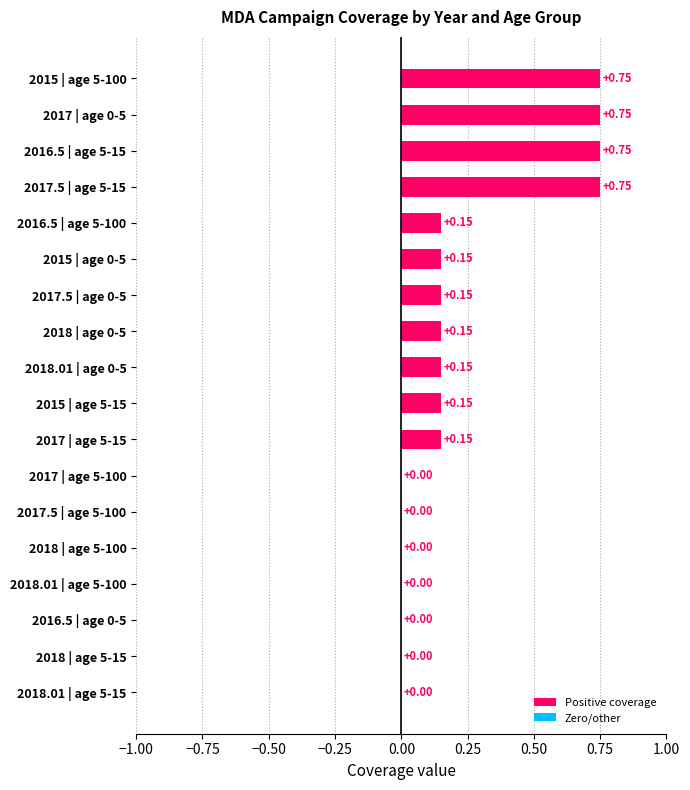

What is the change in value from 2015 | age 5-100 to 2018 | age 0-5?

-0.6